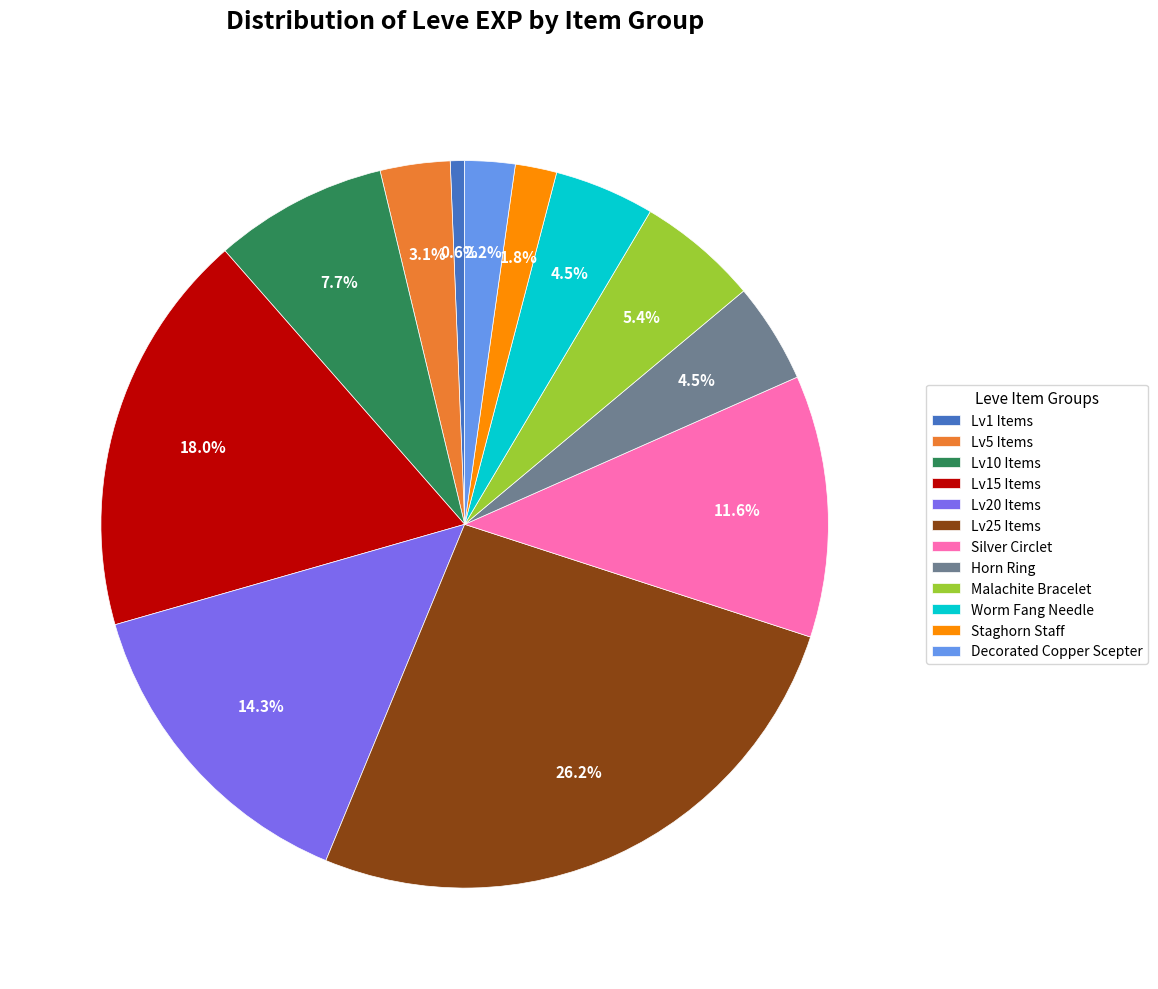

Which slice is the largest?

Lv25 Items